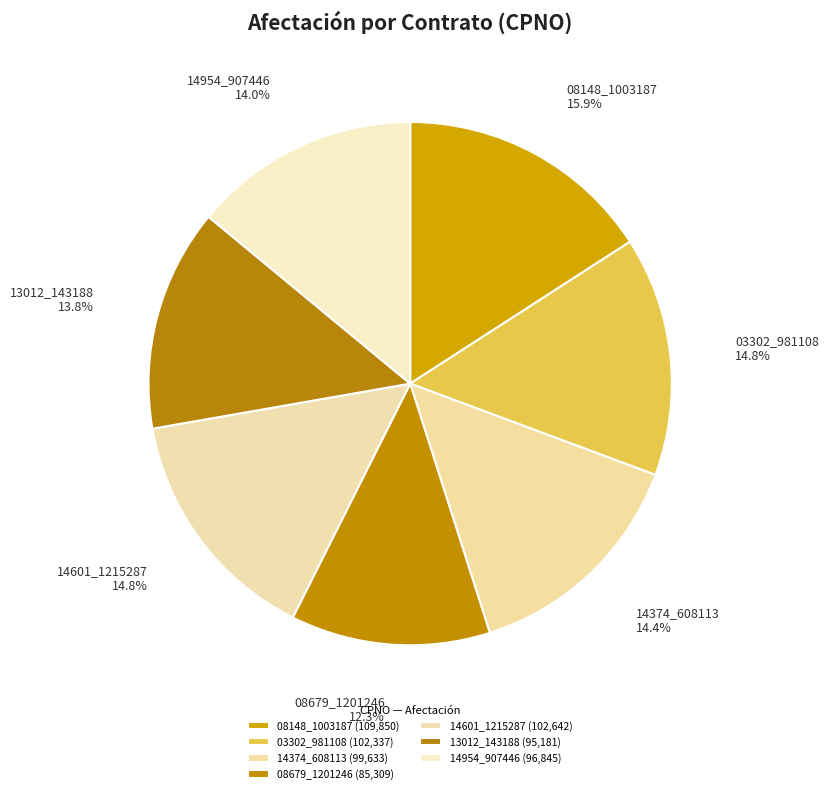

Is it true that 14601_1215287 is 25% of the pie?

False